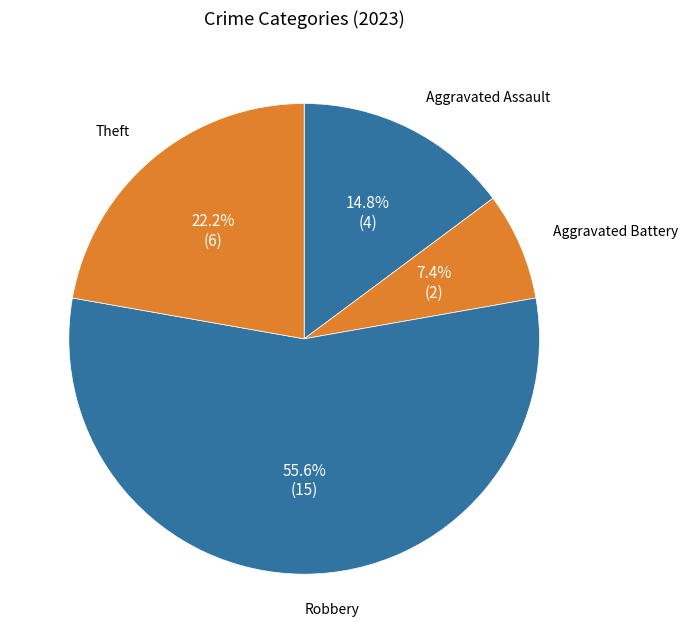

What is the ratio of the value at Aggravated Assault to the value at Aggravated Battery?

2.0